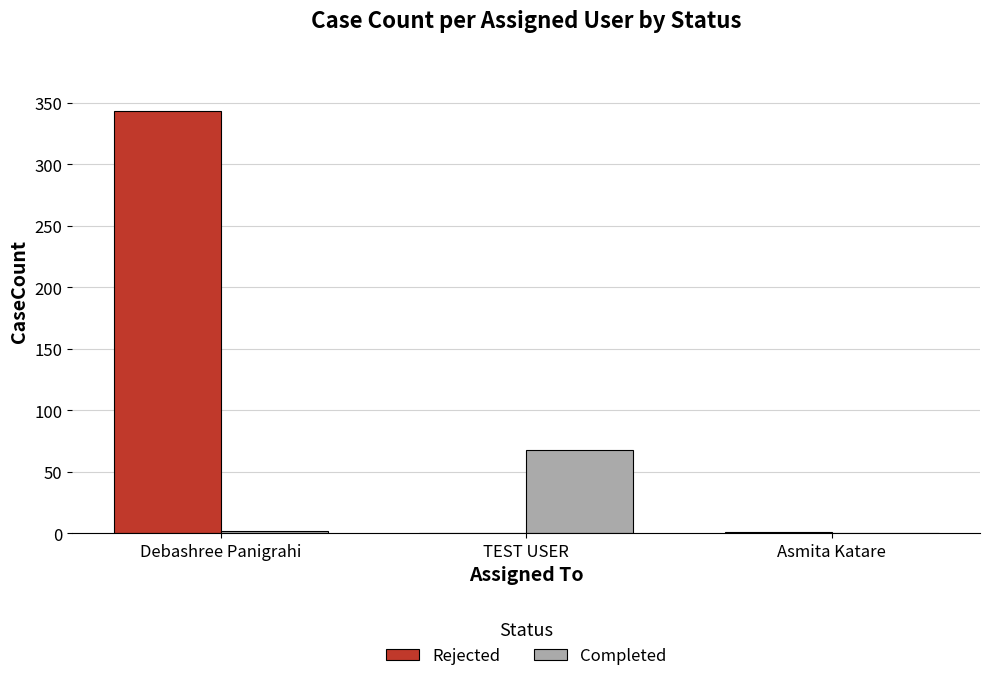

At which label is Rejected closest to 171?

Asmita Katare